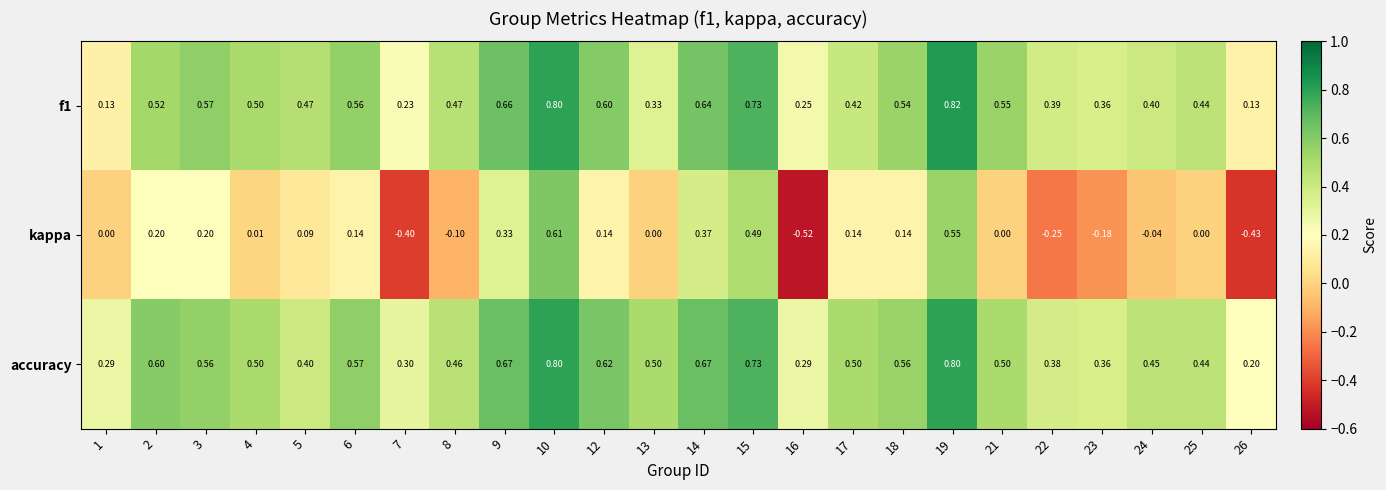

Rank the series by their maximum value, from highest to lowest.

f1, accuracy, kappa